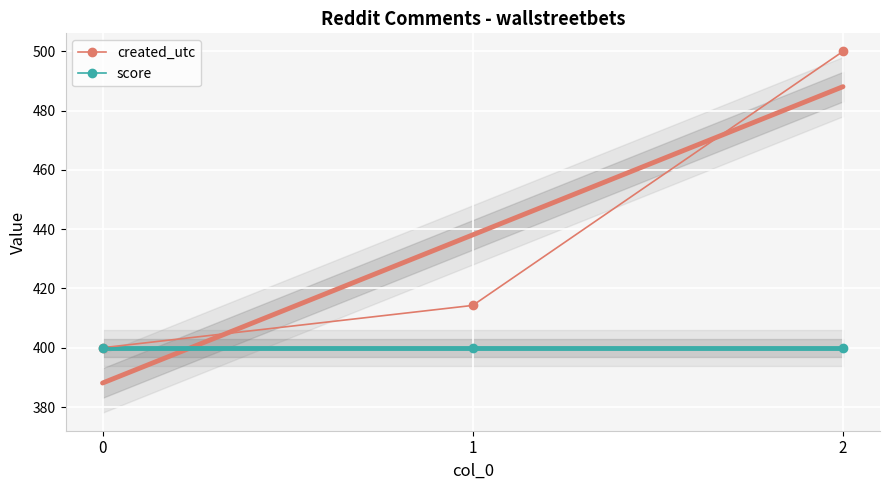

What are all the series names shown in the legend?

created_utc, score